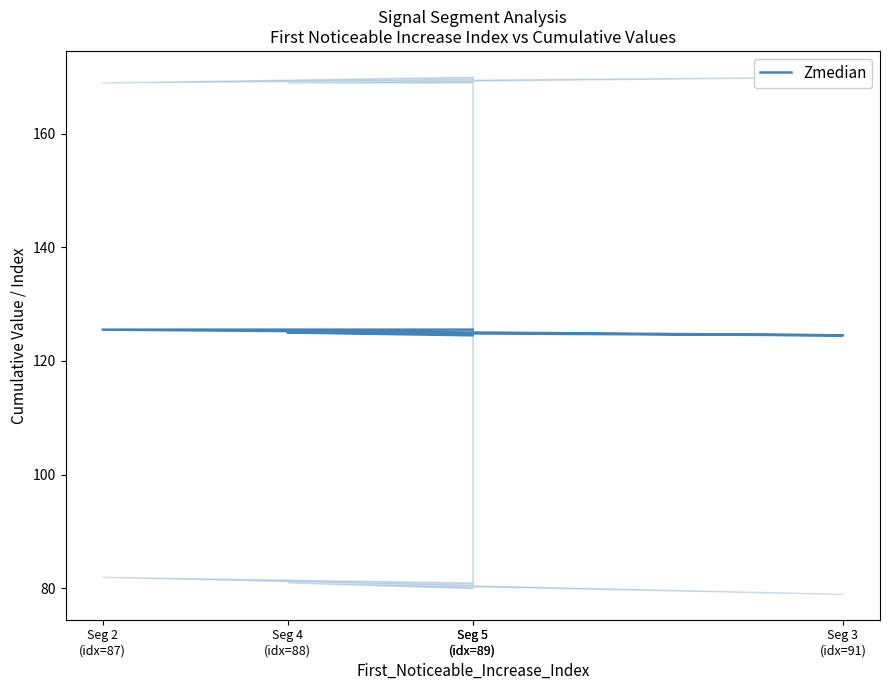

Is it true that the value at Seg 4
(idx=88) is 49.5?

False